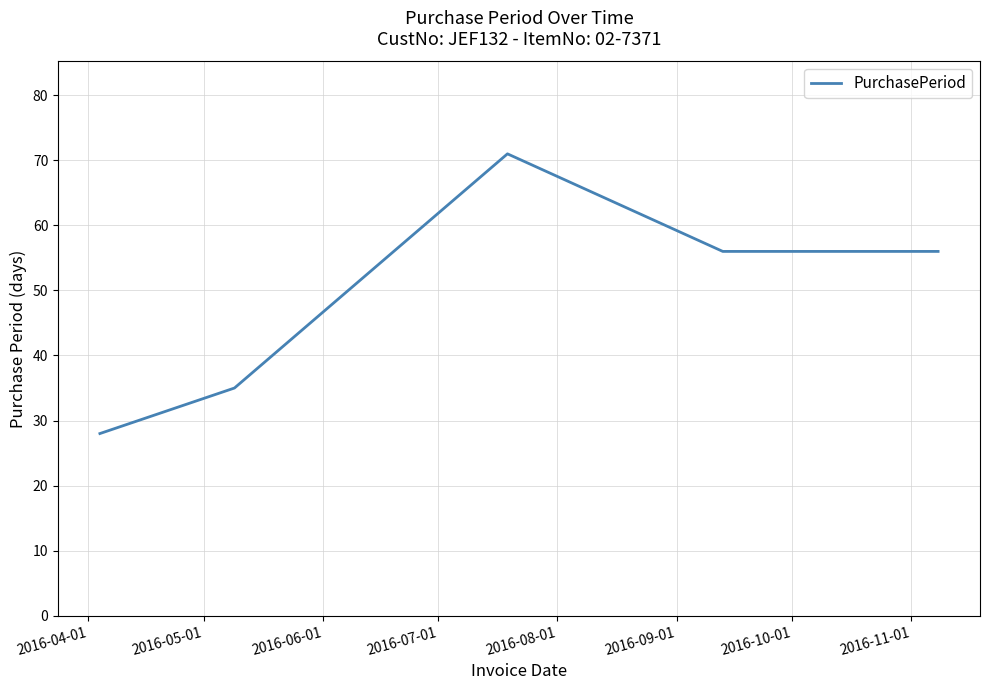

True or false: the data has more than 2 interior local peaks.

False